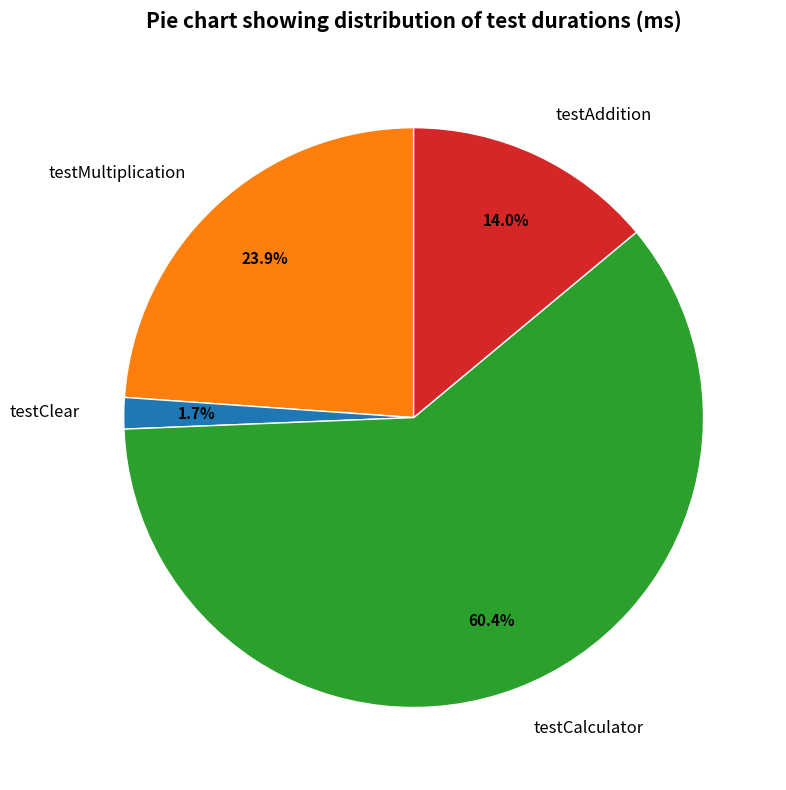

Which has a higher value, testMultiplication or testAddition?

testMultiplication